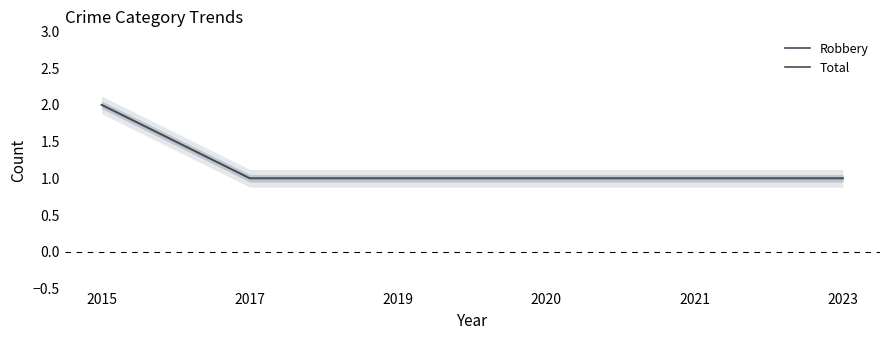

Rank the series at 2023 from lowest to highest value.

Robbery, Total